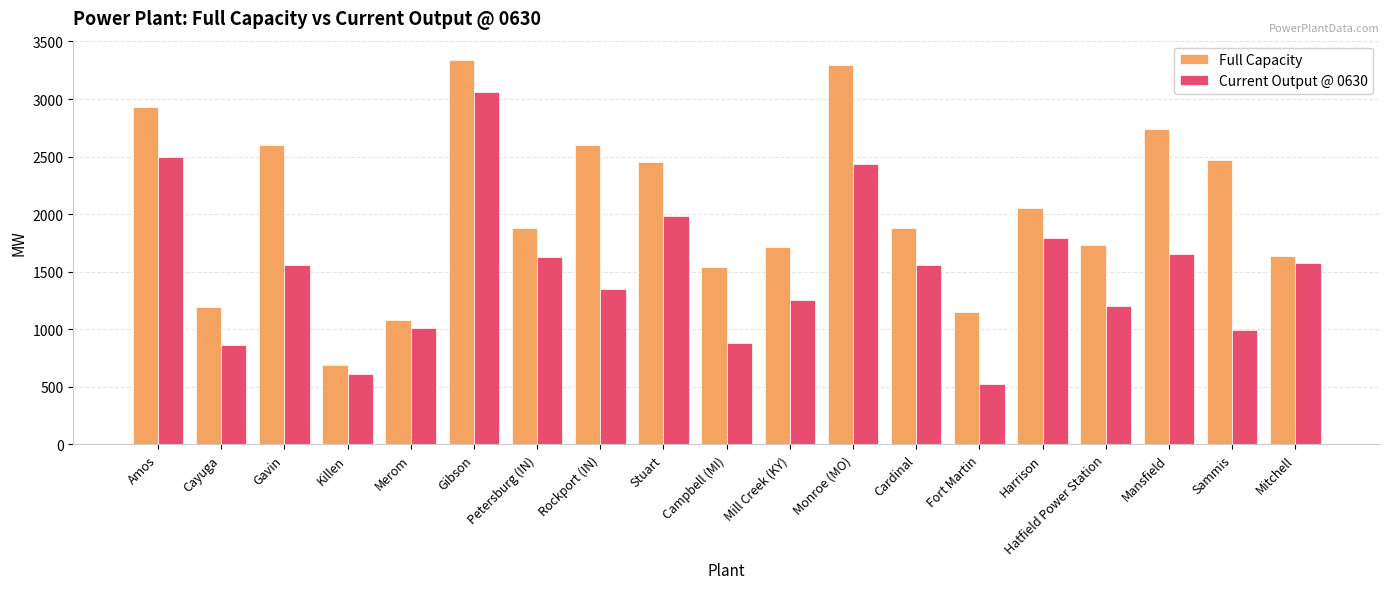

What is the average value of the Current Output @ 0630 series?

1495.8